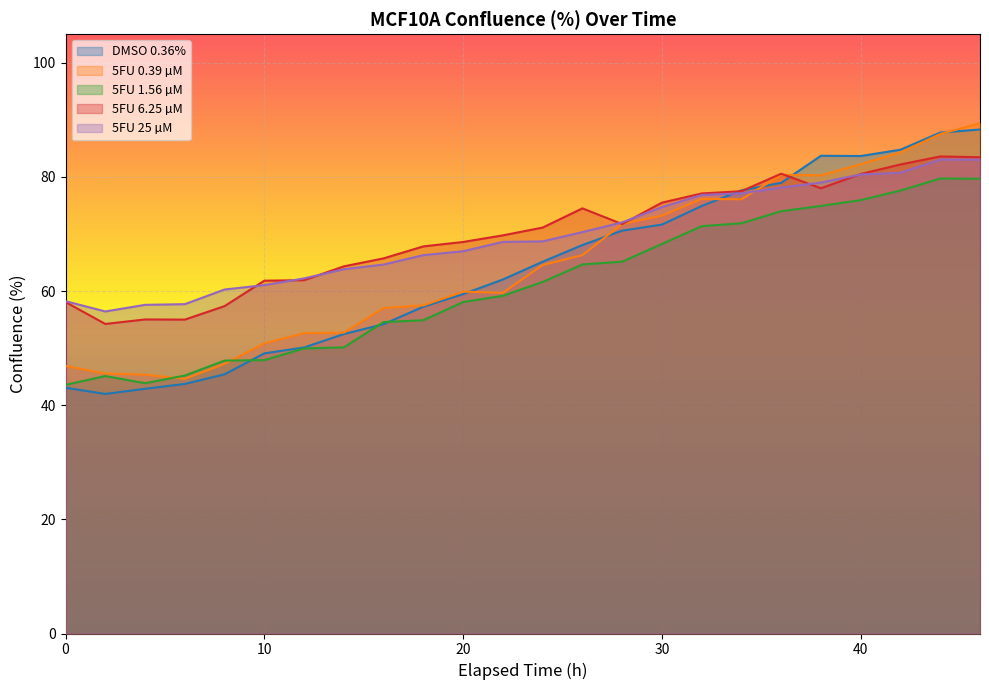

True or false: 5FU 6.25 µM has a value of 23.4 at 2.

False